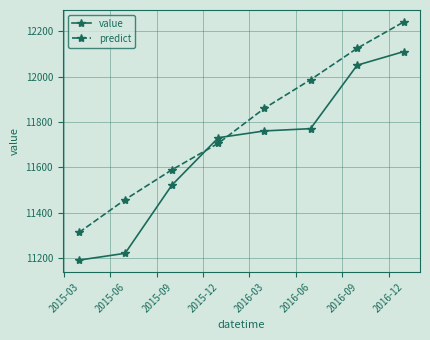

Rank the series by their average value, from lowest to highest.

value, predict